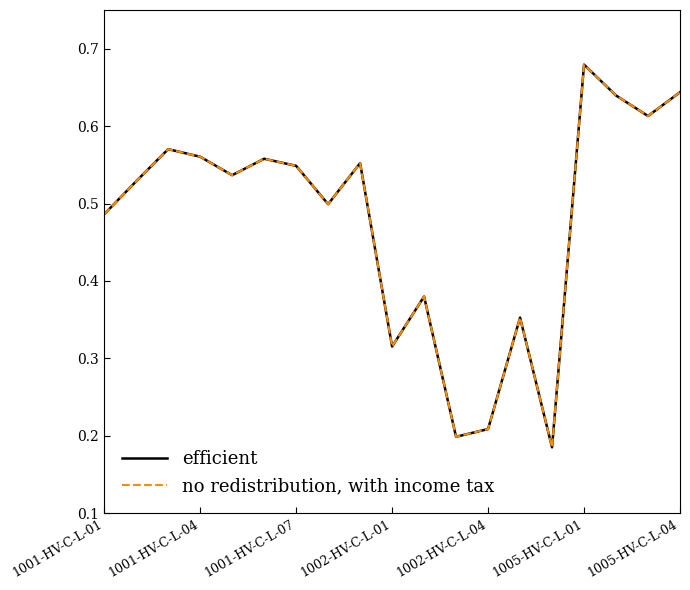

Reading left to right, what are all the values shown in this chart?

efficient: 0.5	0.5	0.6	0.6	0.5	0.6	0.5	0.5	0.6	0.3	0.4	0.2	0.2	0.4	0.2	0.7	0.6	0.6	0.6
no redistribution, with income tax: 0.5	0.5	0.6	0.6	0.5	0.6	0.5	0.5	0.6	0.3	0.4	0.2	0.2	0.4	0.2	0.7	0.6	0.6	0.6